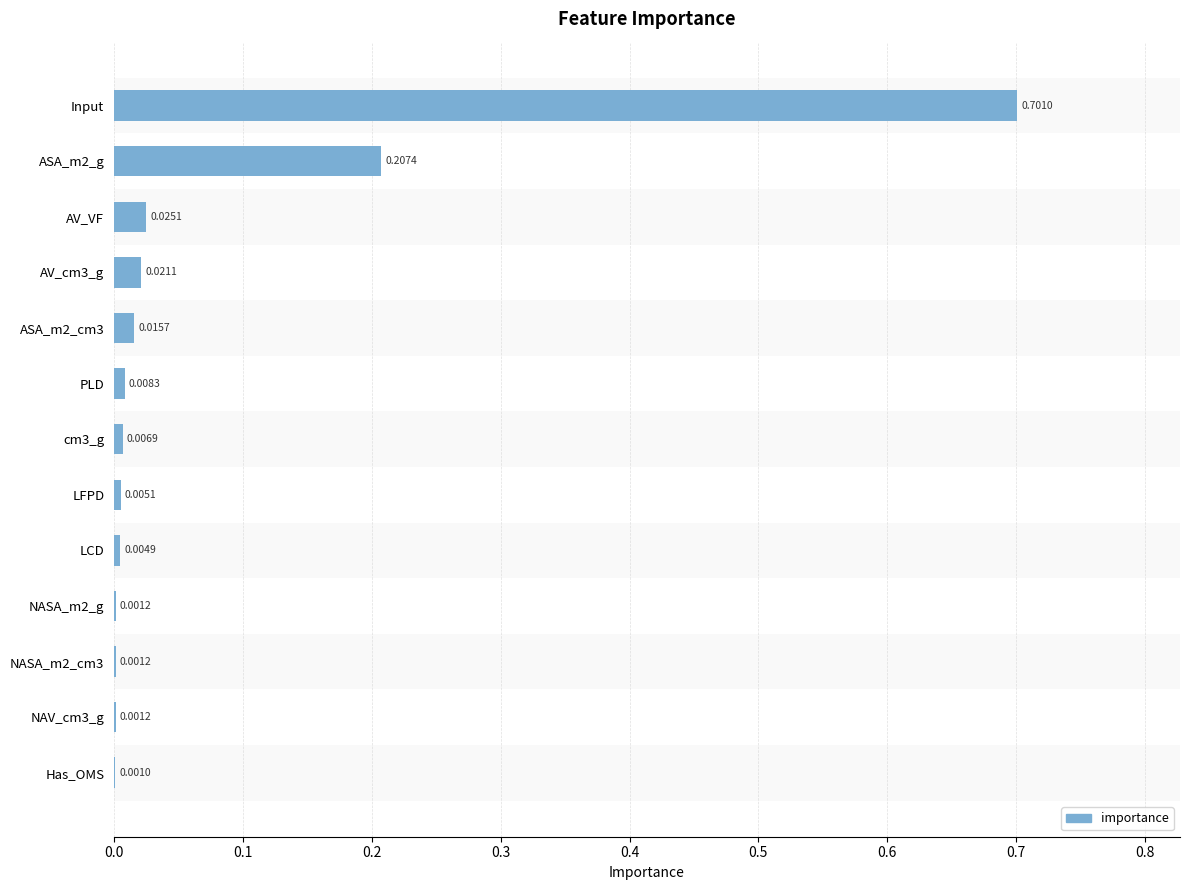

At which category does the chart reach its peak across all series?

Input